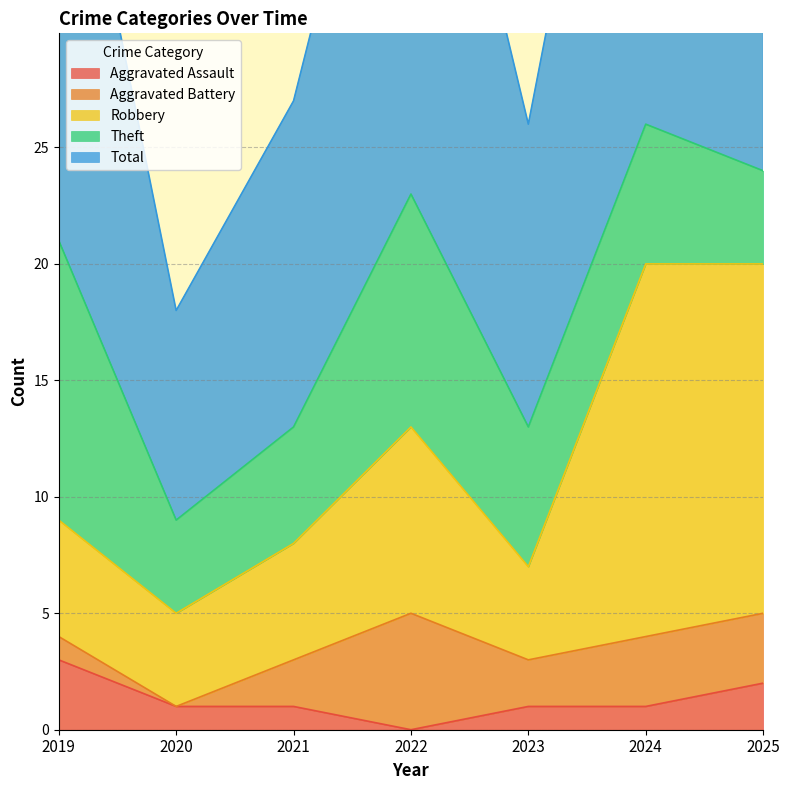

At which label does Aggravated Assault reach its peak?

2019